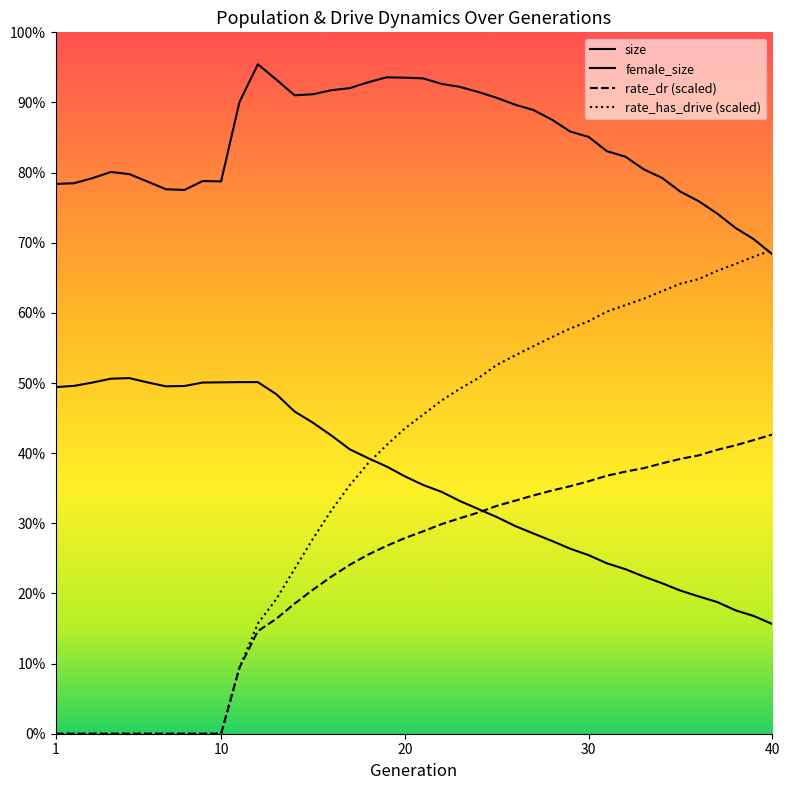

Which series has the widest spread of values?

rate_has_drive